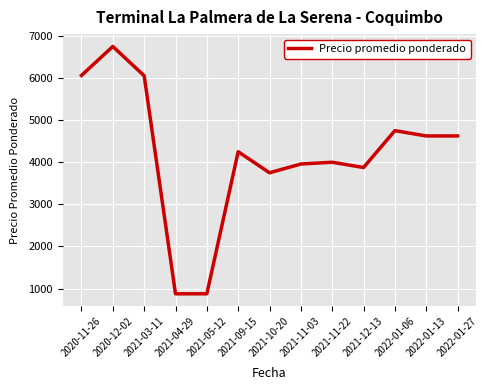

What is the difference between the values at 2022-01-06 and 2021-10-20?

1000